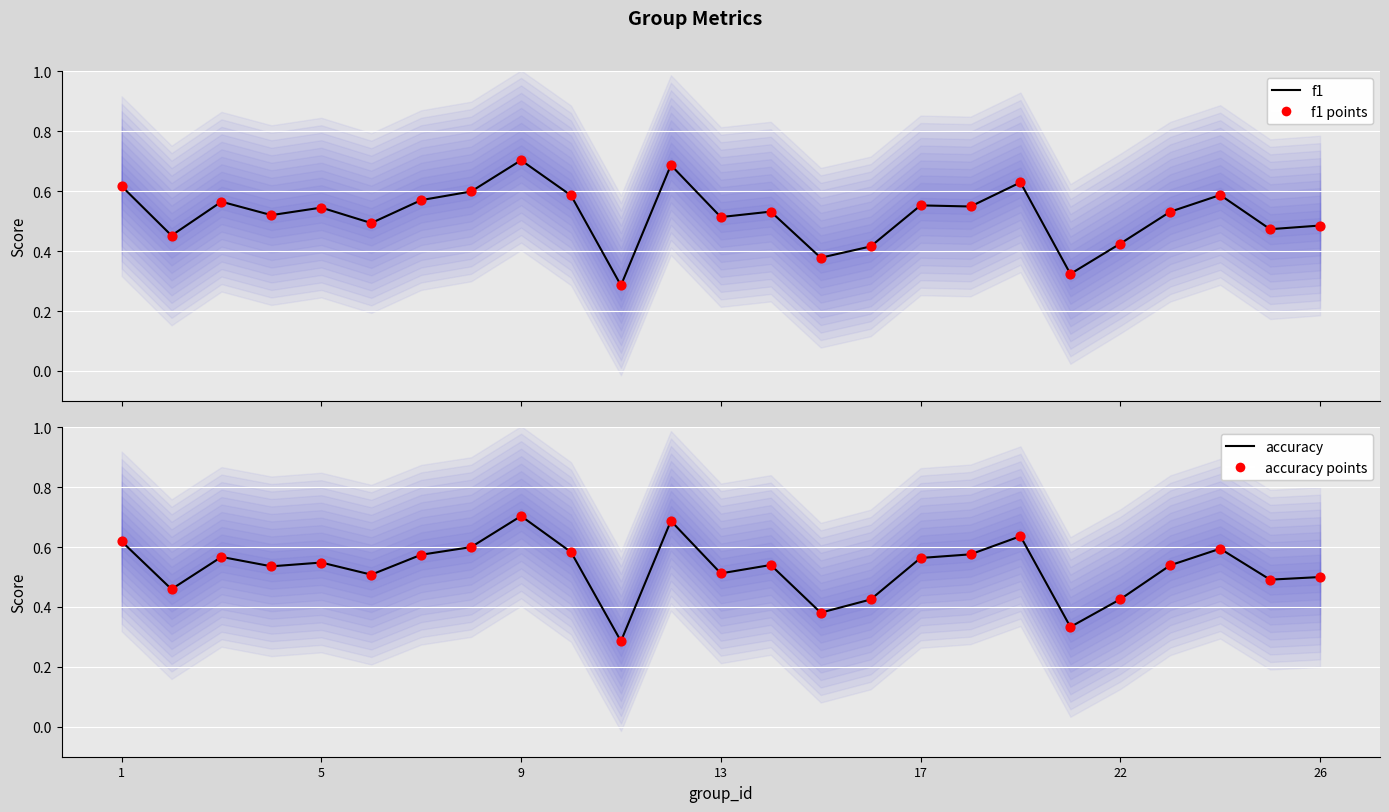

Is the value of f1 at 15 greater than the value of accuracy points at 19?

Yes